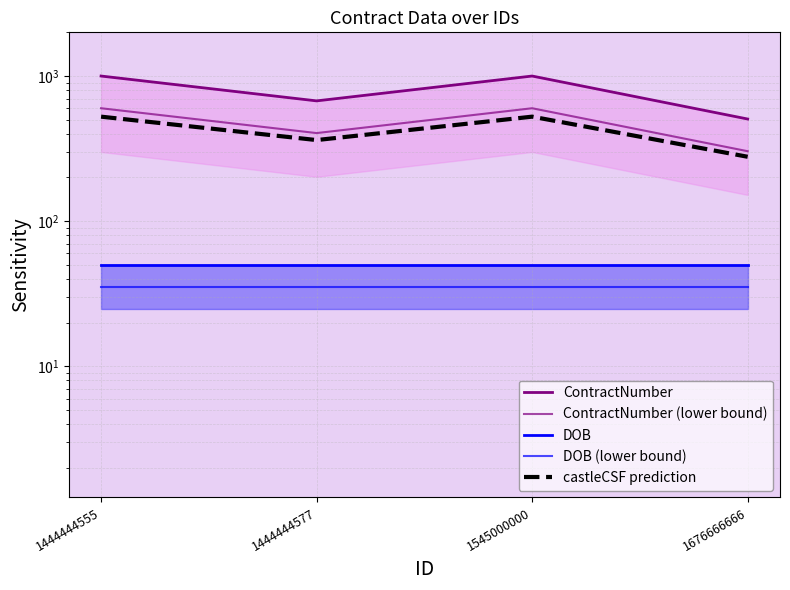

What is the difference between the highest and lowest values at 1676666666?

470.7